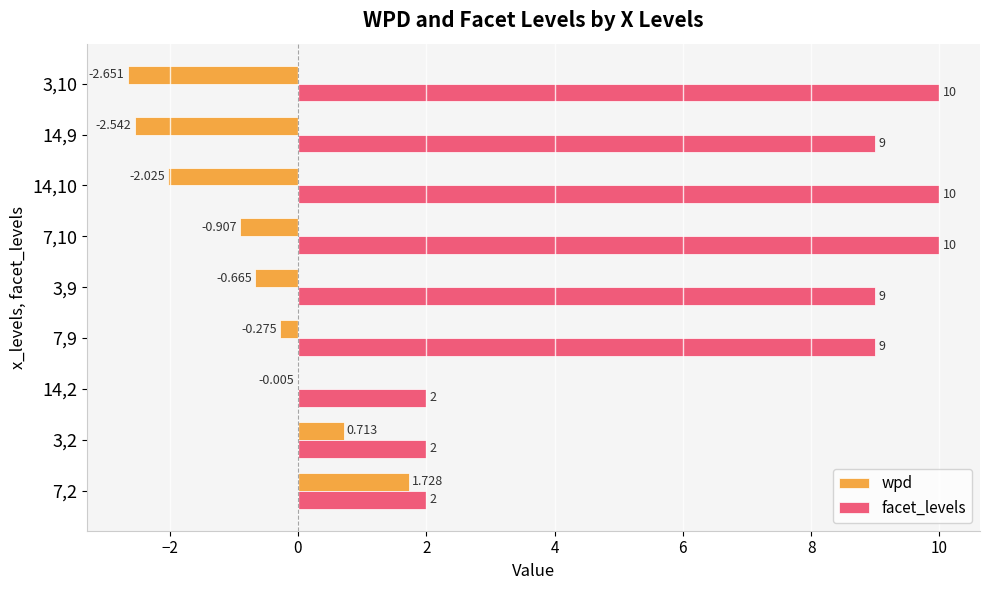

Which series has the largest total across all categories?

facet_levels